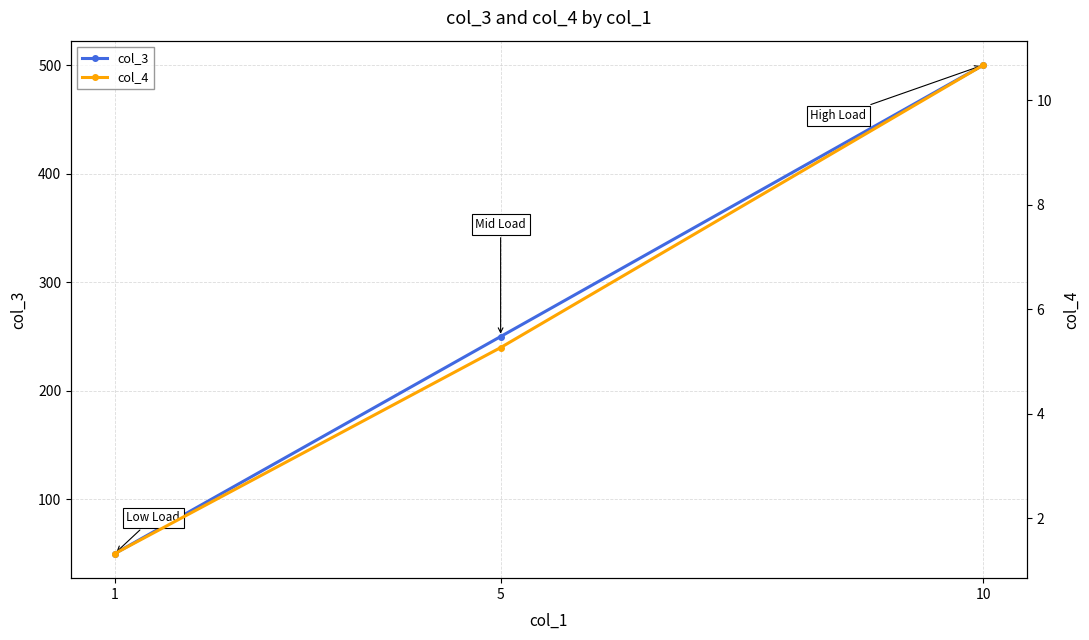

How many col_3 values are between 50 and 500?

3